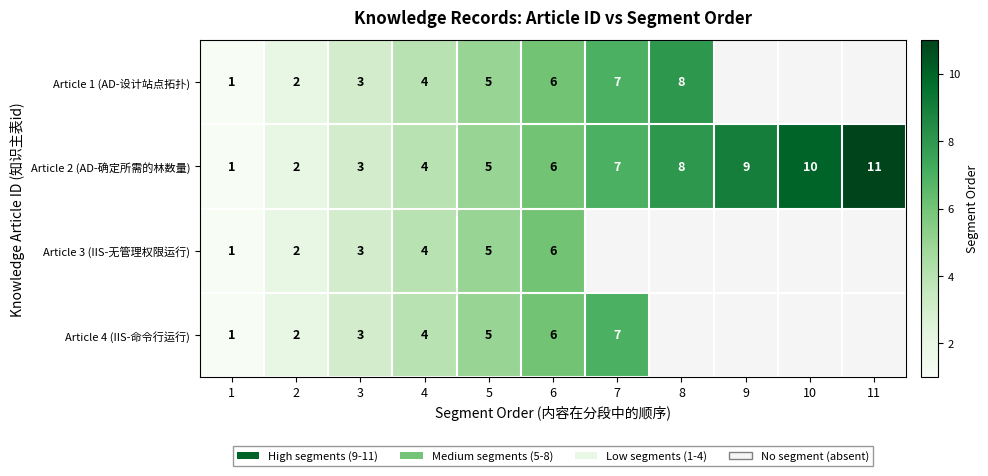

What value does the Article 2 (AD-确定所需的林数量) series have at 9, to the nearest 5?

10